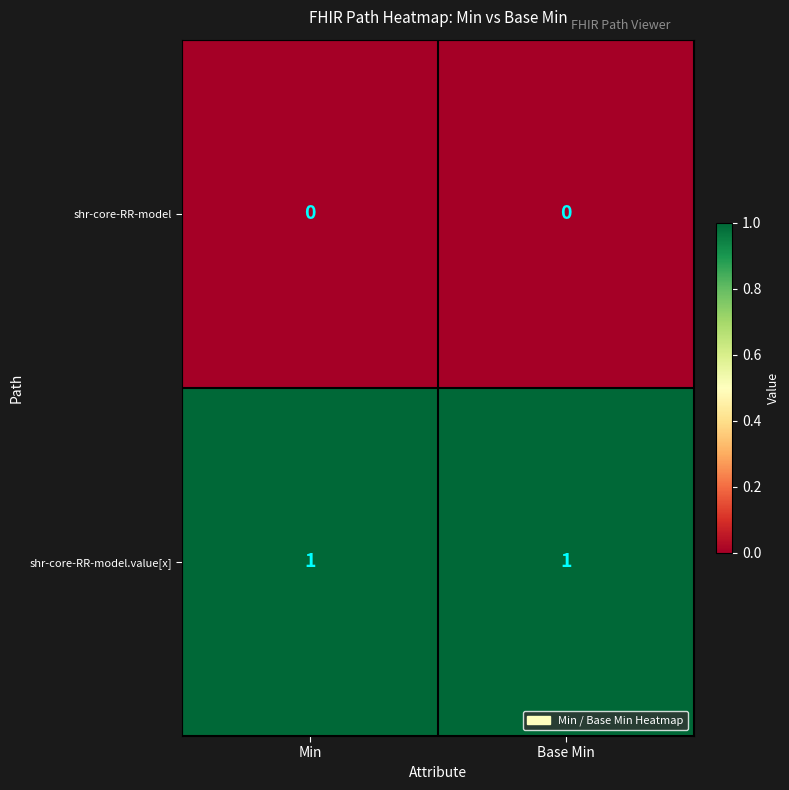

Reading right to left, what are all the values shown in this chart?

shr-core-RR-model: Base Min=0	Min=0
shr-core-RR-model.value[x]: Base Min=1	Min=1